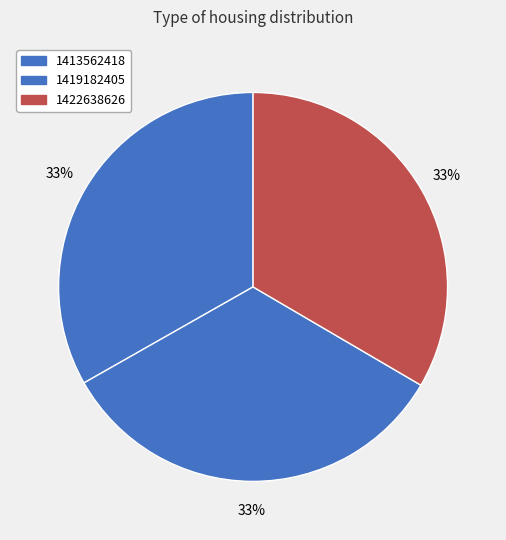

Count the number of slices in the pie.

3